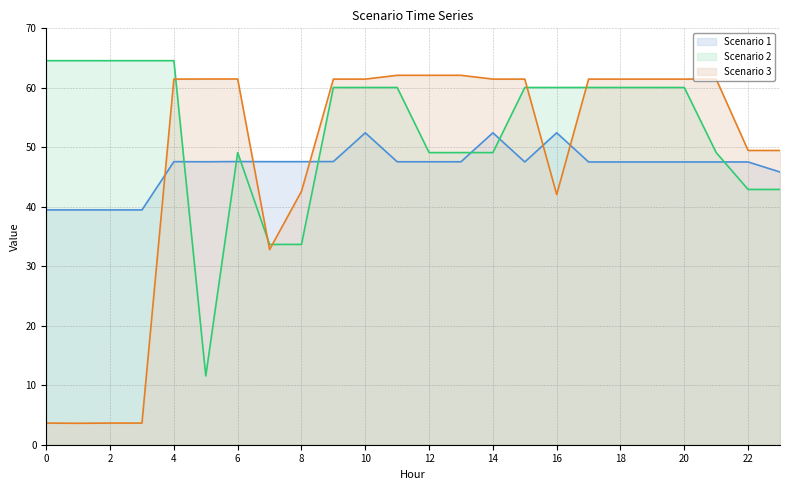

What is the difference between the highest and lowest values at 0?

60.9